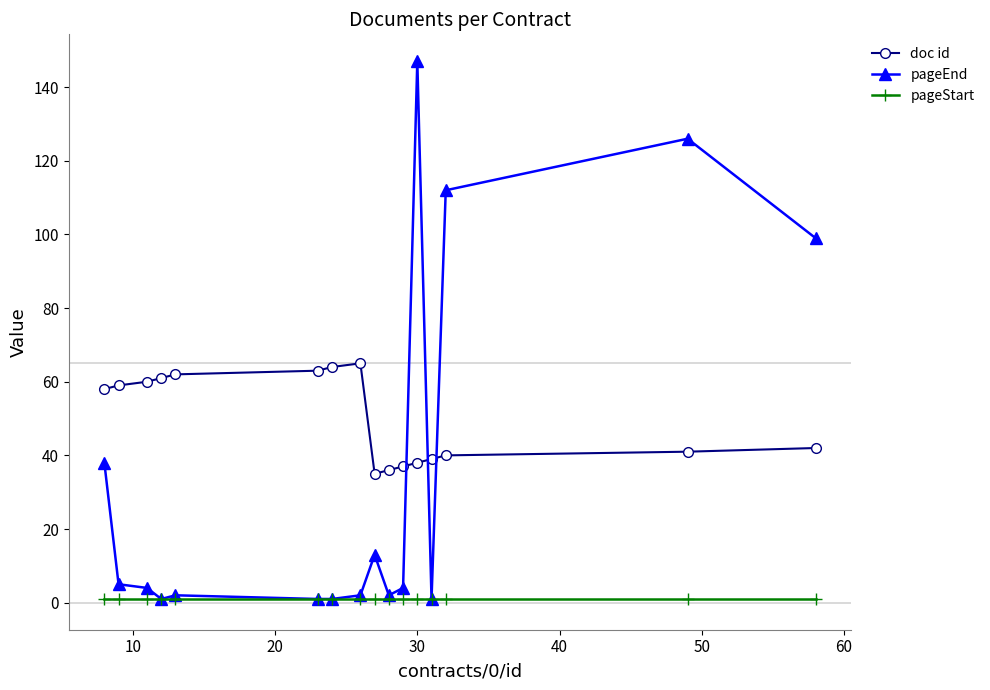

List the series in order of their overall mean, lowest first.

pageStart, pageEnd, doc id